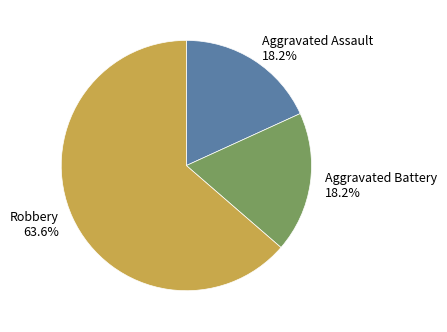

What is the ratio of the value at Robbery to the value at Aggravated Assault?

3.5